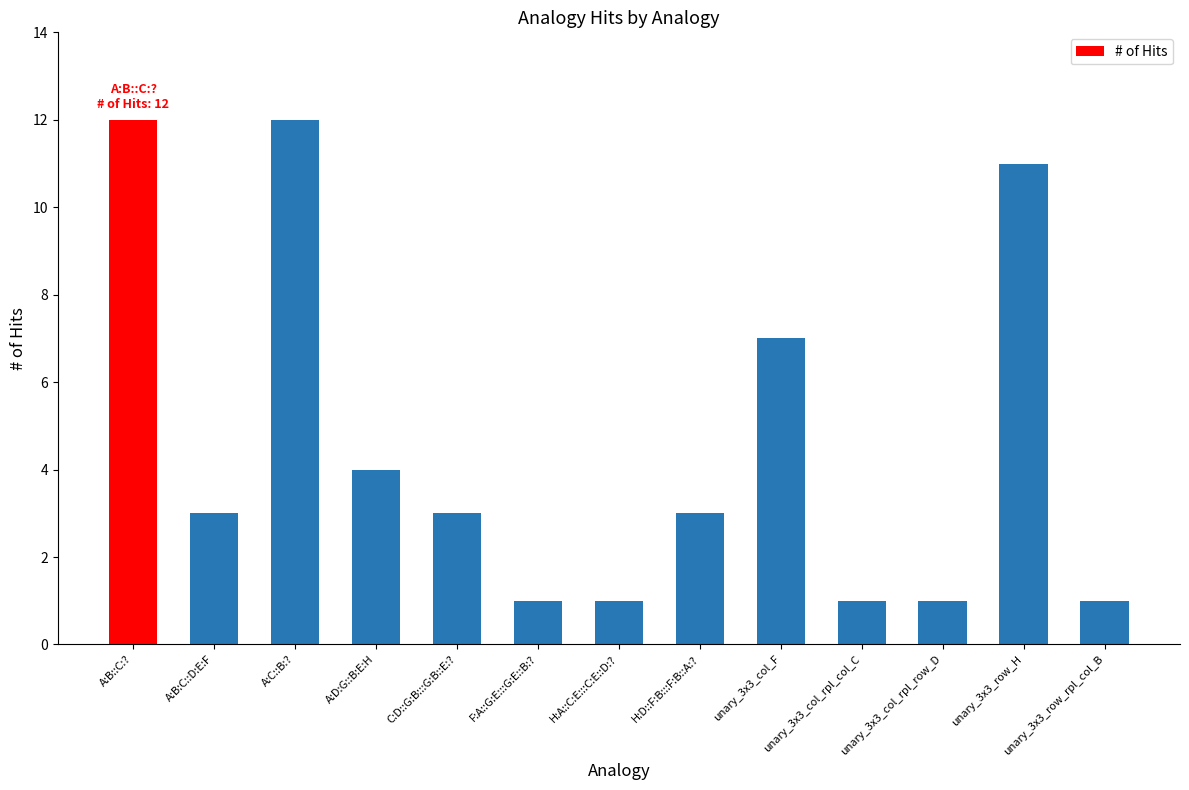

What is the minimum value shown in the chart?

1